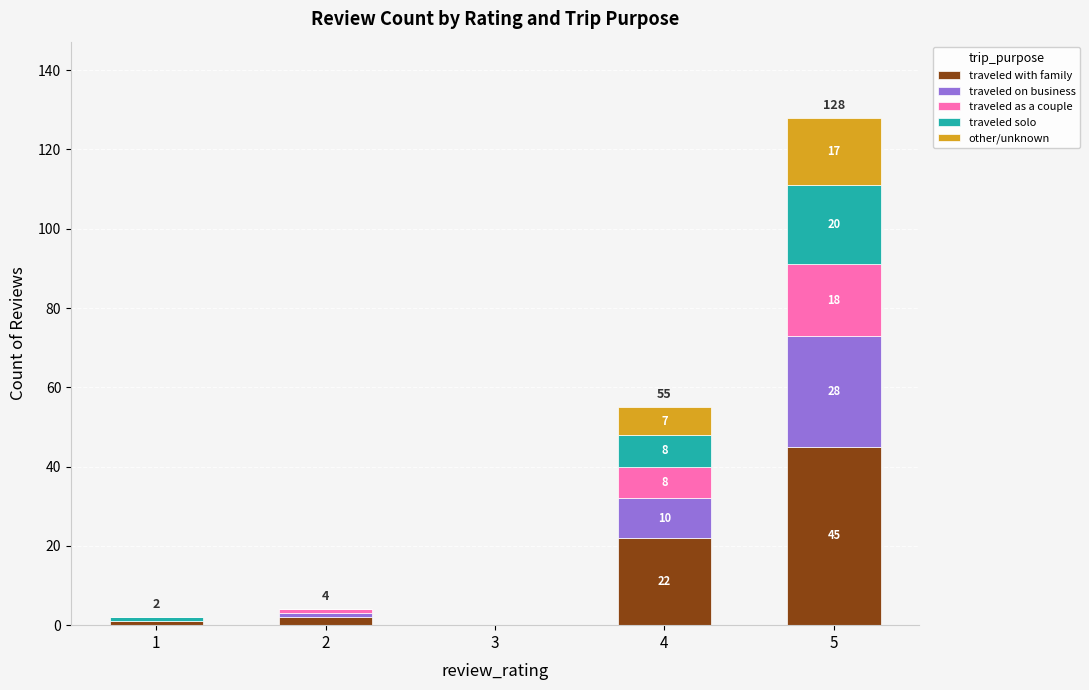

At which category is the sum across all series the highest?

5